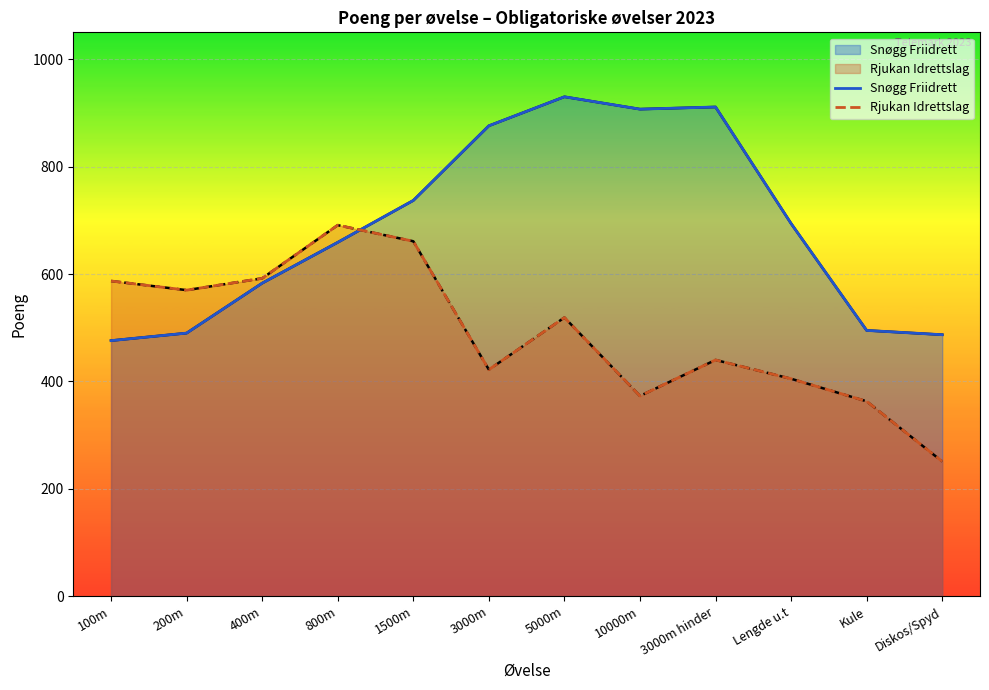

List the labels in order of Snøgg Friidrett value, smallest first.

100m, Diskos/Spyd, 200m, Kule, 400m, 800m, Lengde u.t, 1500m, 3000m, 10000m, 3000m hinder, 5000m